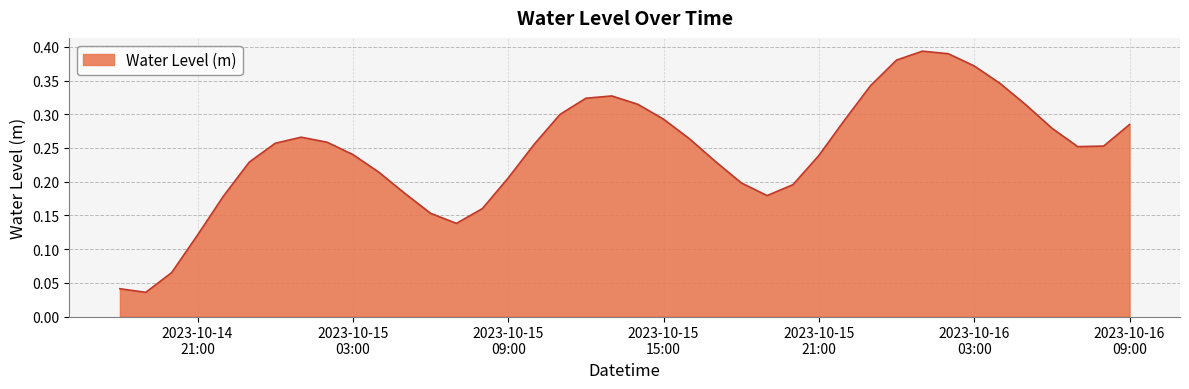

Reading left to right, what are all the values shown in this chart?

0.0	0.0	0.1	0.1	0.2	0.2	0.3	0.3	0.3	0.2	0.2	0.2	0.2	0.1	0.2	0.2	0.3	0.3	0.3	0.3	0.3	0.3	0.3	0.2	0.2	0.2	0.2	0.2	0.3	0.3	0.4	0.4	0.4	0.4	0.3	0.3	0.3	0.3	0.3	0.3